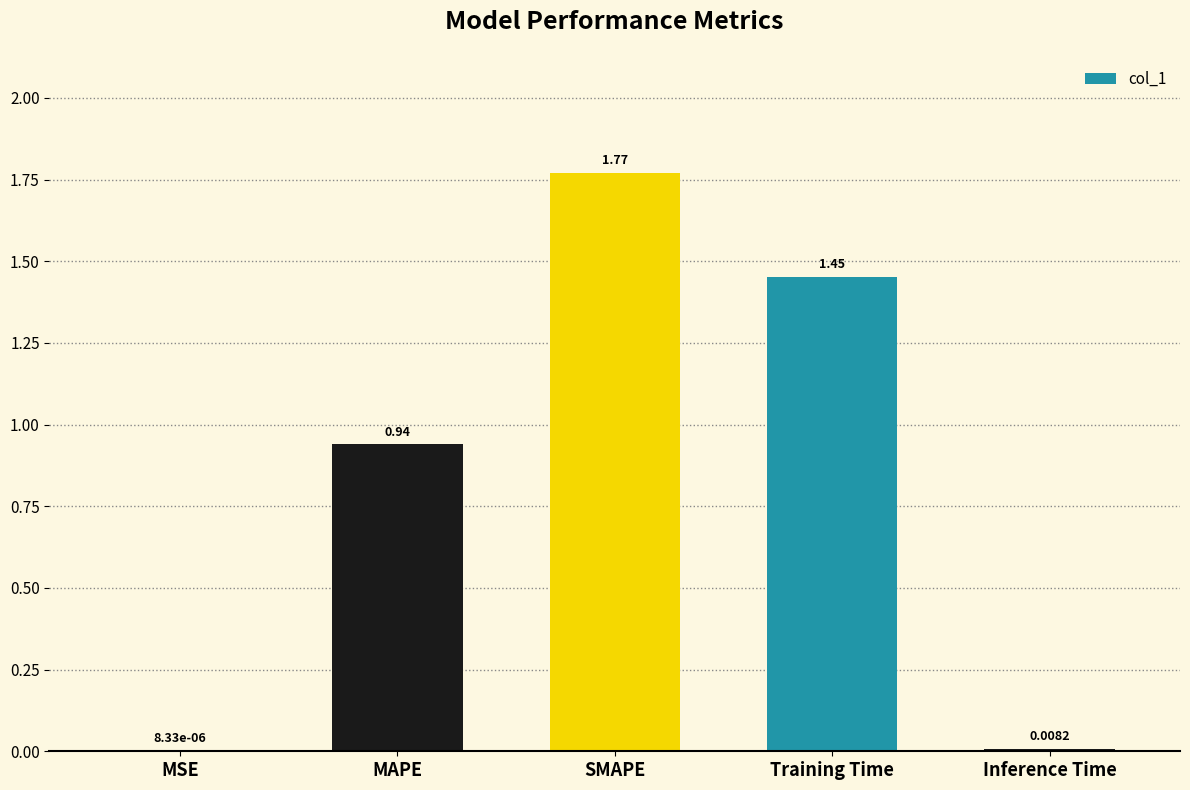

What is the sum of all values?

4.2